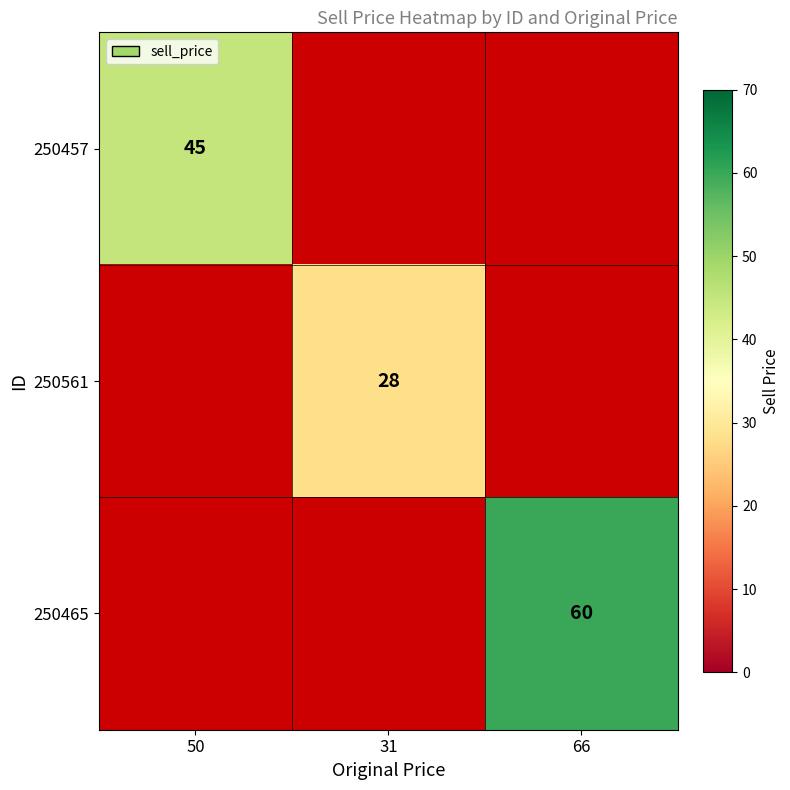

At how many categories does at least one series exceed 56?

1